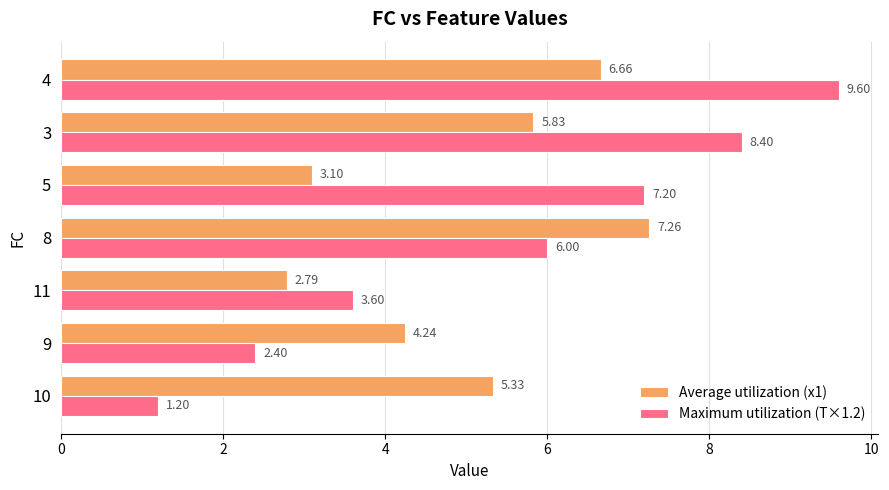

Rank the series by their average value, from lowest to highest.

Average utilization (x1), Maximum utilization (T×1.2)